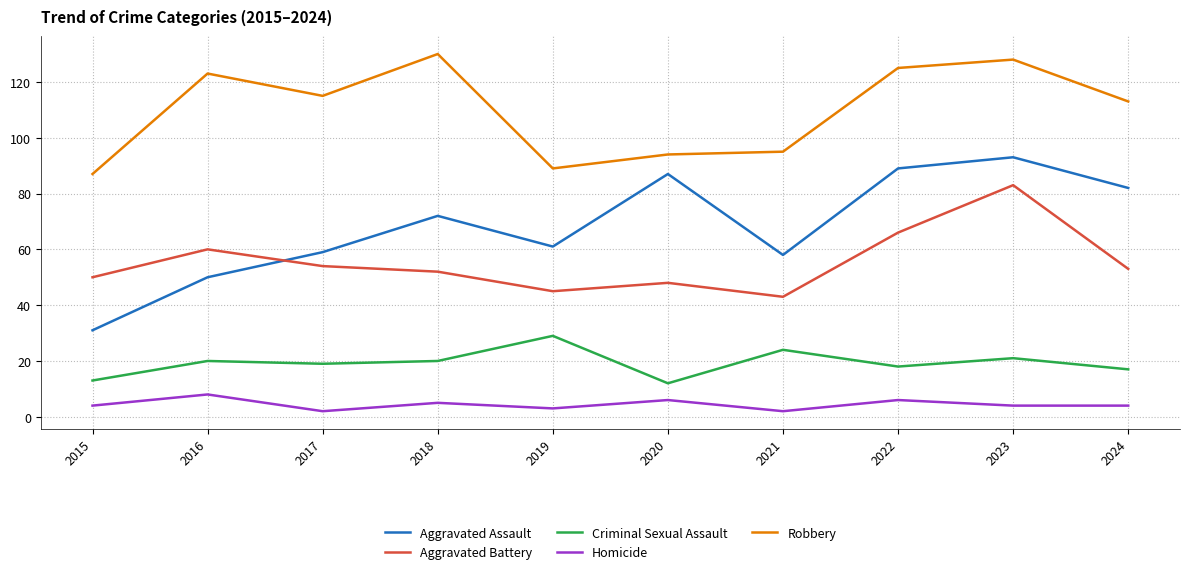

Which category has the highest value in the Criminal Sexual Assault series?

2019